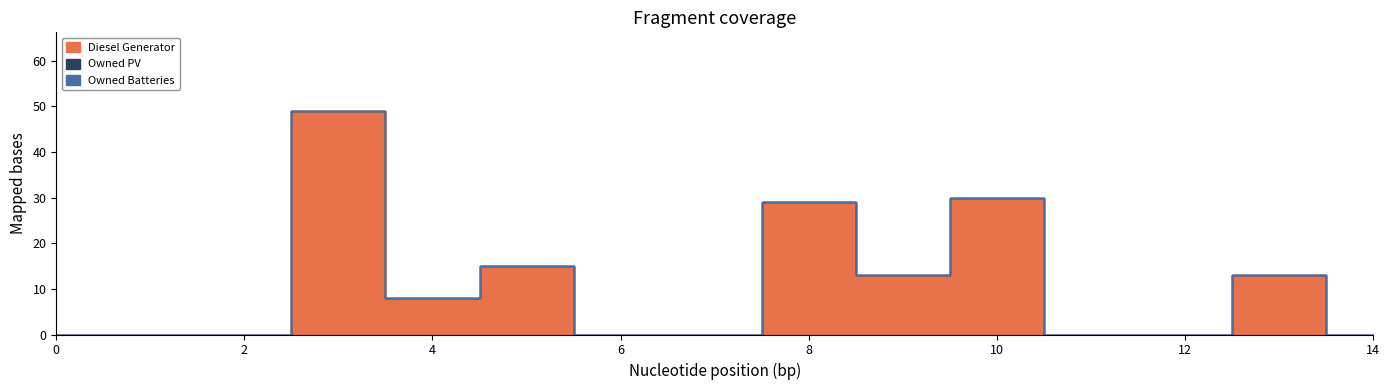

Which series changed the most between 4 and 6?

Diesel Generator